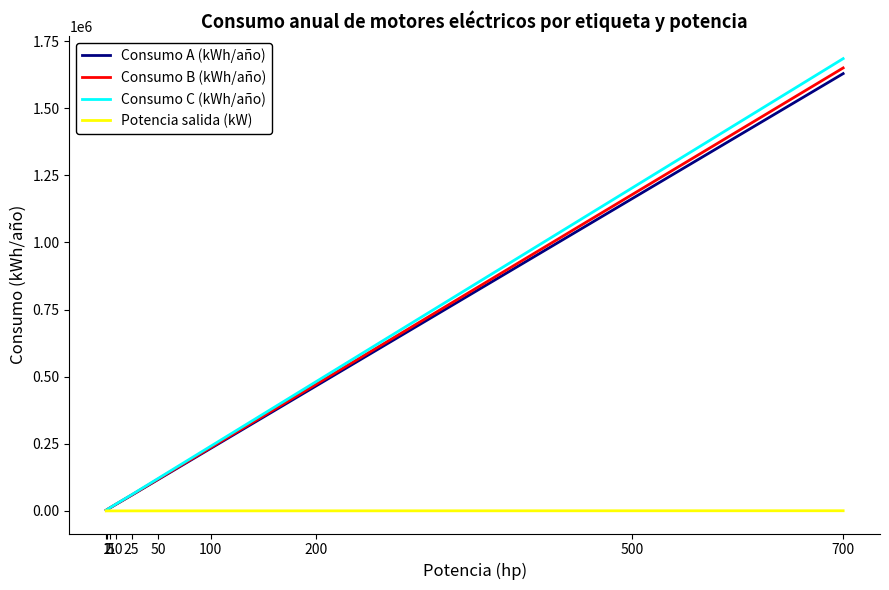

Which series has the largest range (max minus min)?

Consumo C (kWh/año)